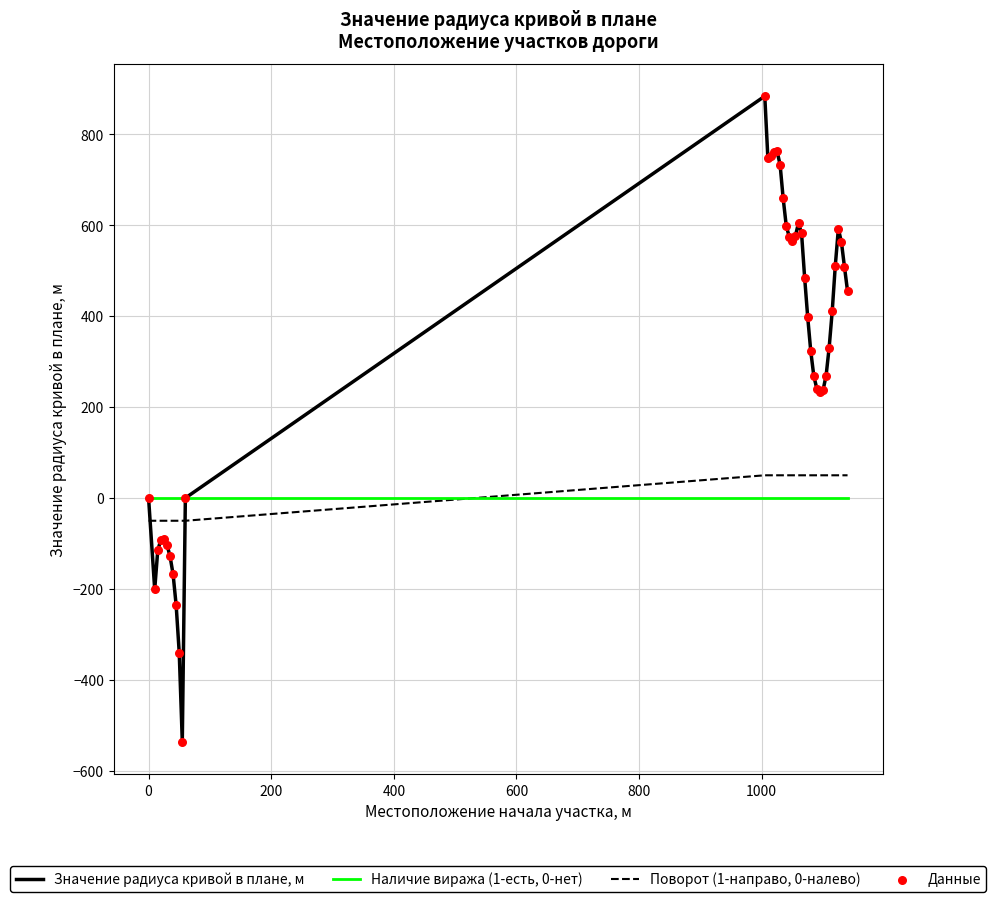

Which series has the widest spread of values?

Значение радиуса кривой в плане, м